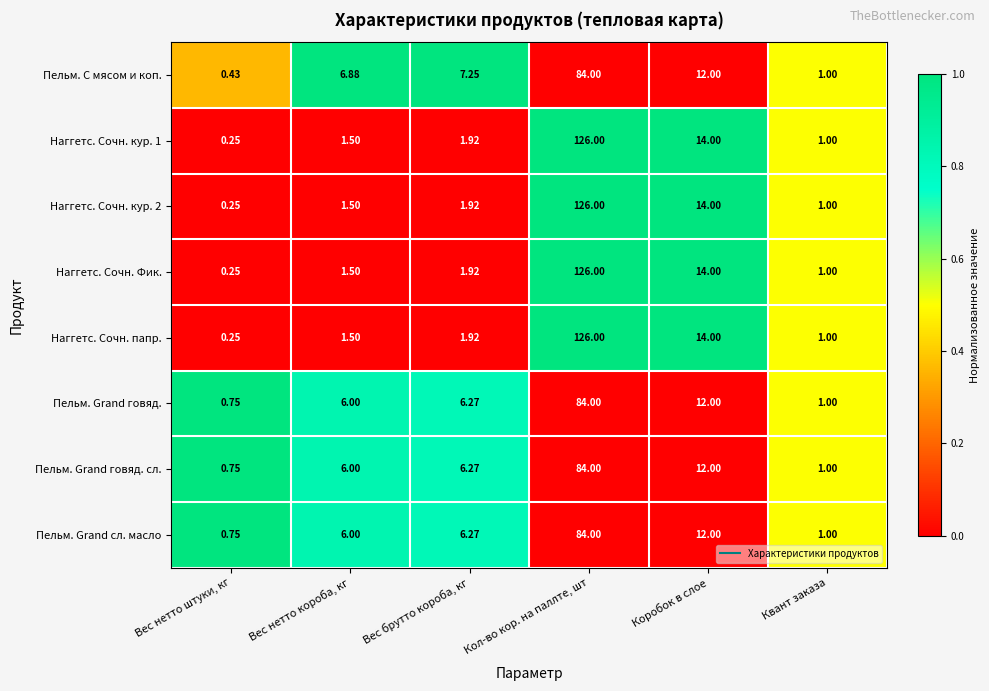

Which category has the lowest value in the Пельм. Grand сл. масло series?

Вес нетто штуки, кг